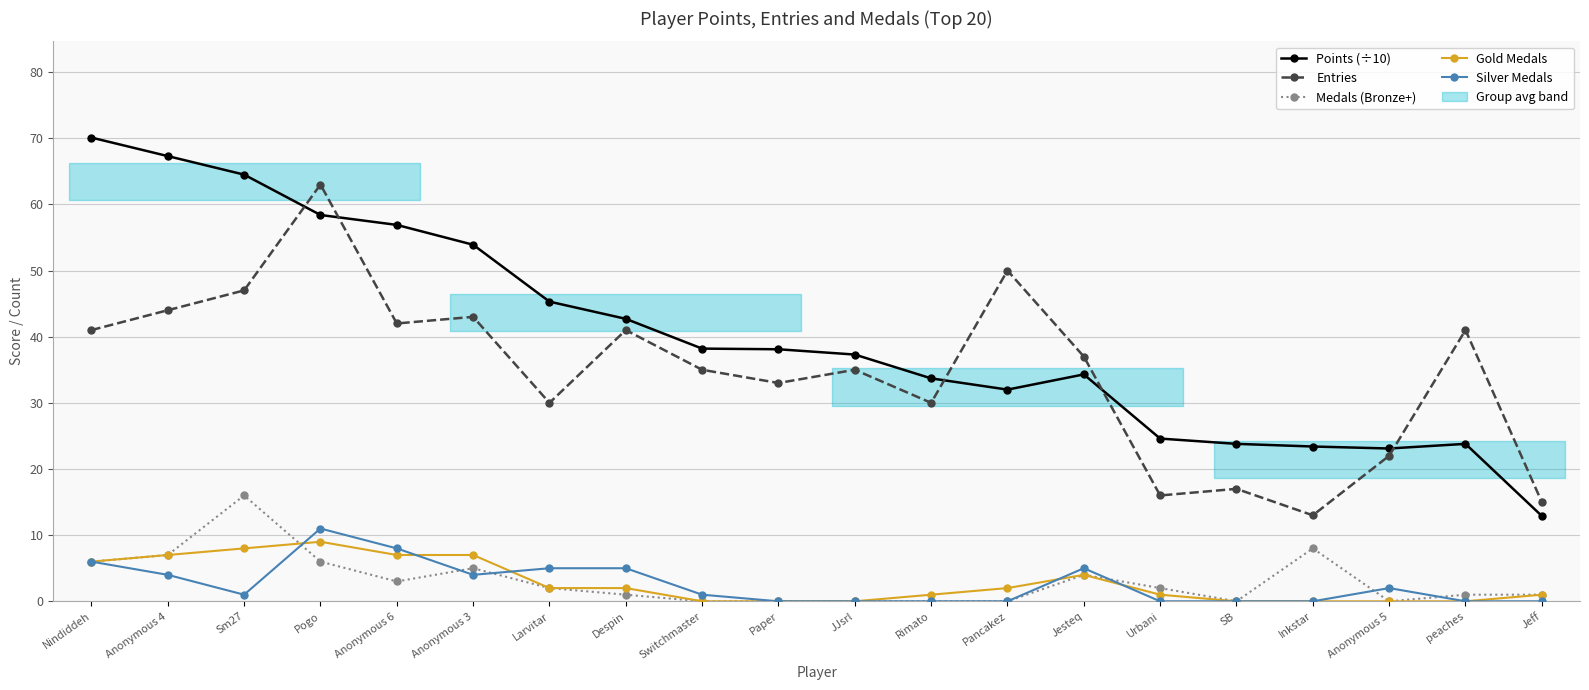

True or false: Medals (Bronze+) has a value of 2.7 at Anonymous 3.

False